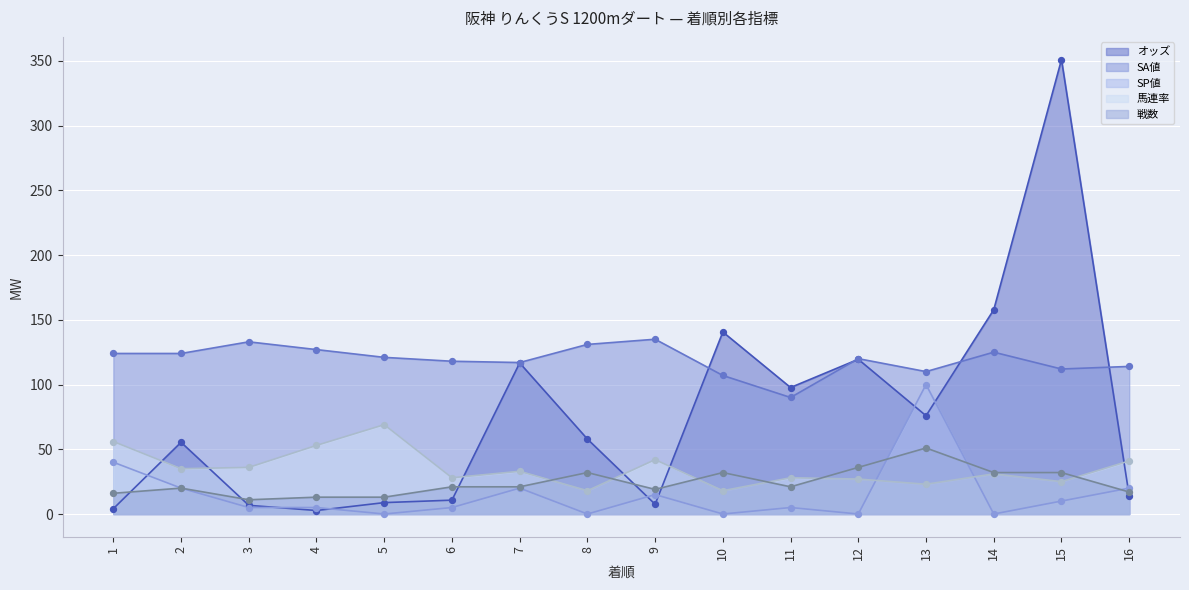

Is the value of 戦数 at 2 greater than the value of SA値 at 8?

No